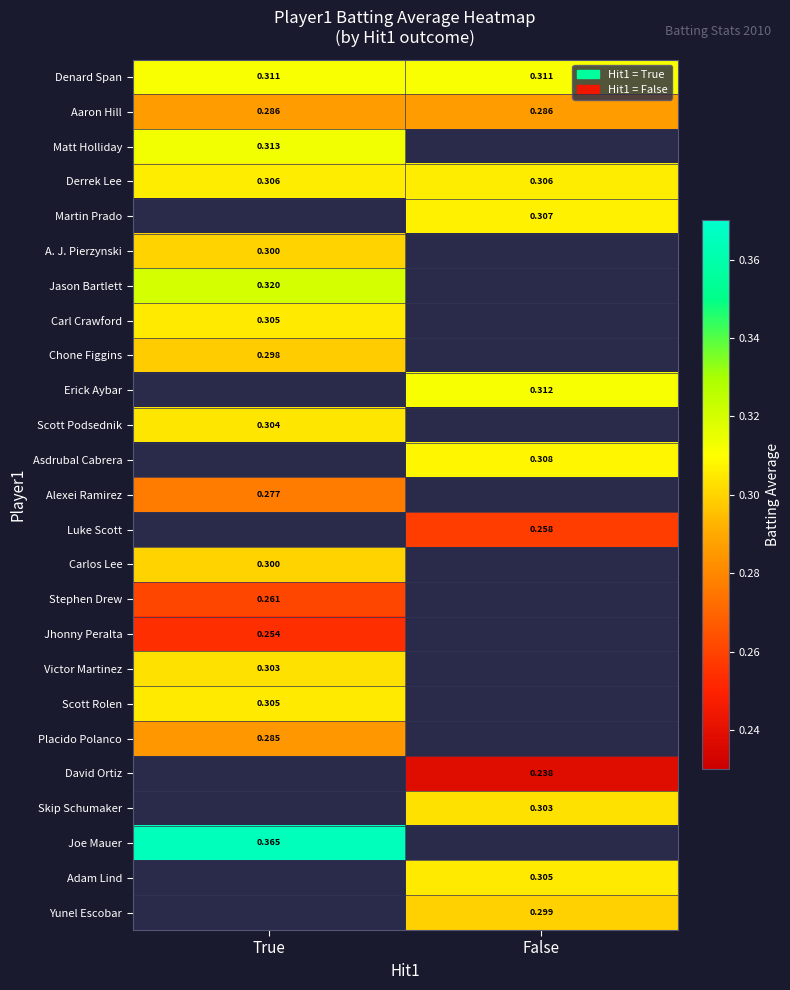

Which category has the highest value in the Placido Polanco series?

True